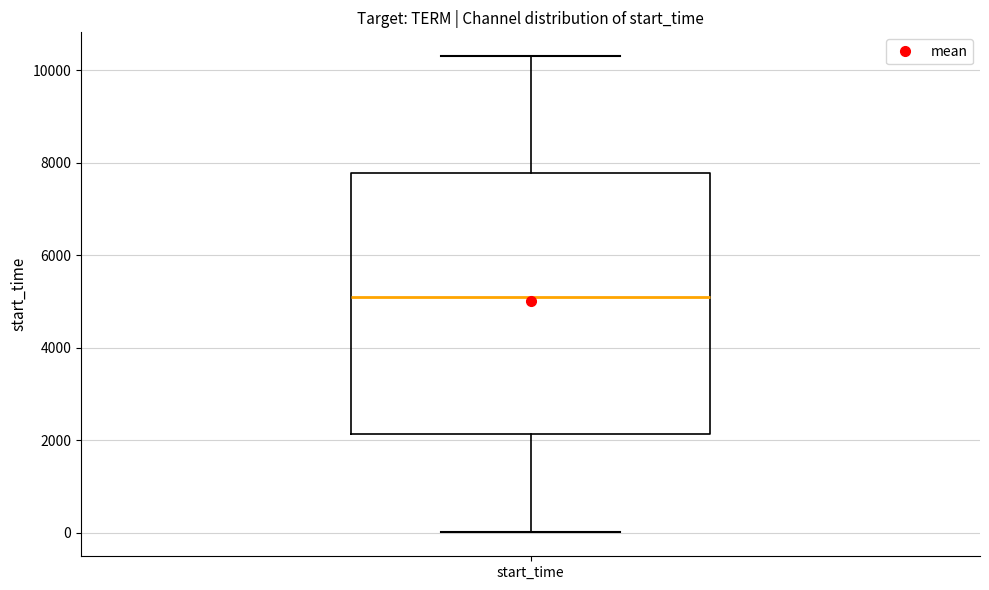

Transcribe this box plot: give where the median line is, the range the box spans, and where the two whiskers end, as read against the y-axis. The values are not printed on the chart, so give them approximately, as read against the axis.

median 5000, box 2200 to 7800, whiskers 0 to 10400